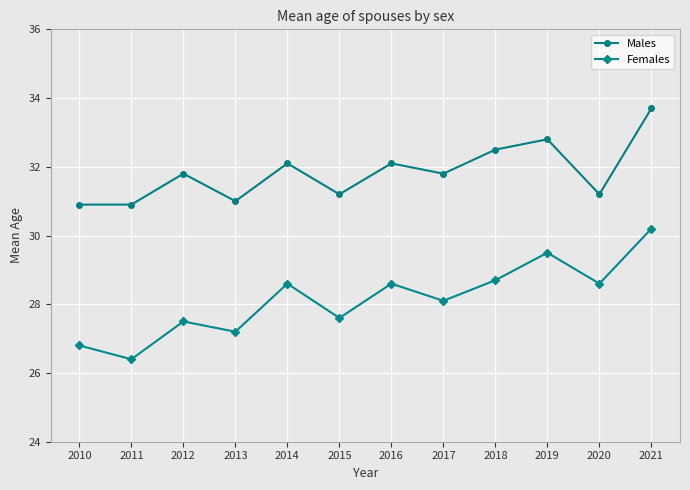

At 2013, list the series in order from largest to smallest.

Males, Females